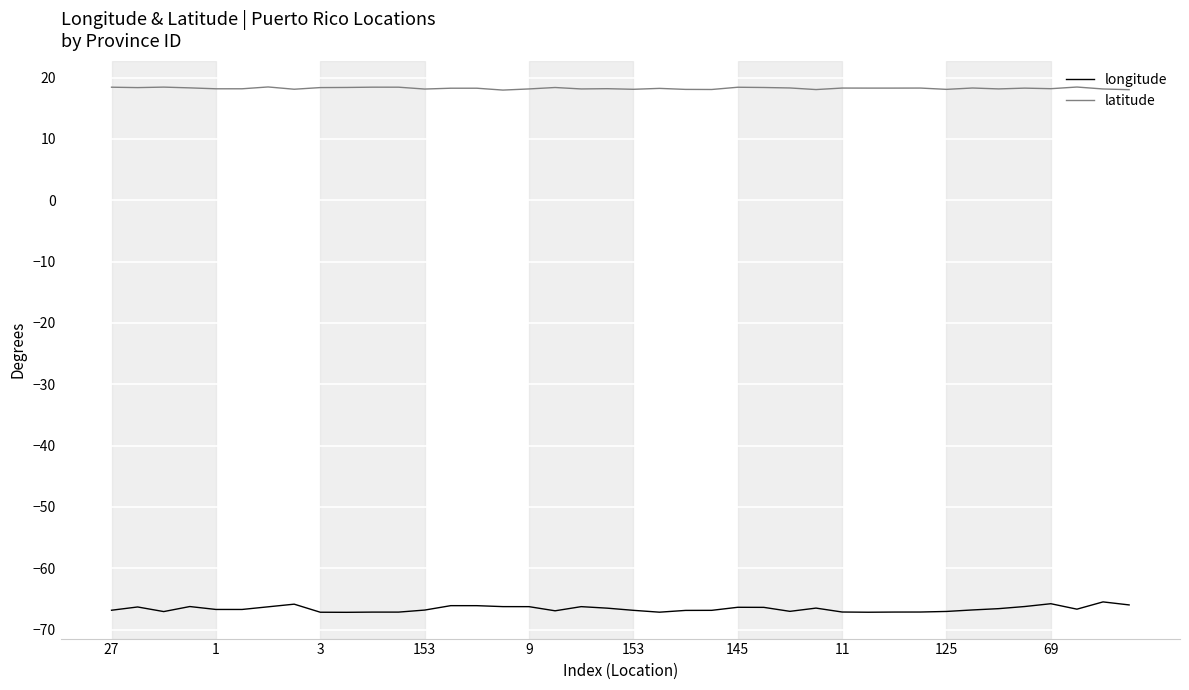

Which series has the largest range (max minus min)?

longitude